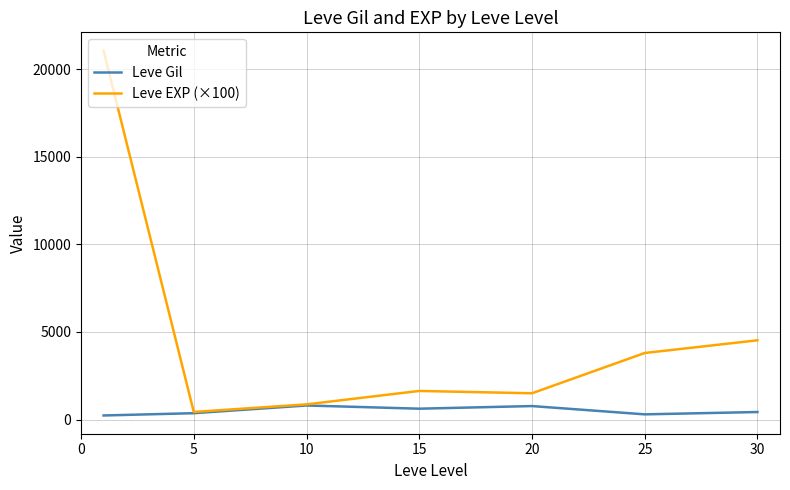

Which series has the largest range (max minus min)?

Leve EXP (×100)